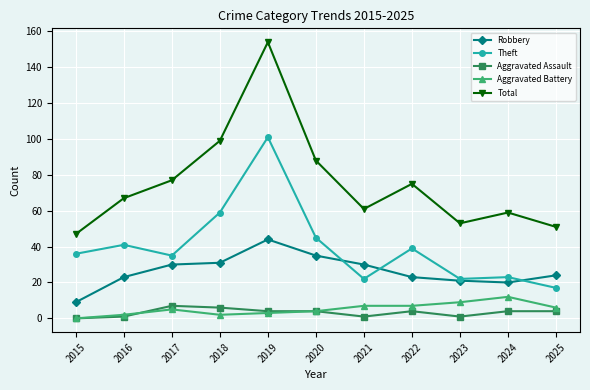

How many values in Aggravated Assault are above zero?

10